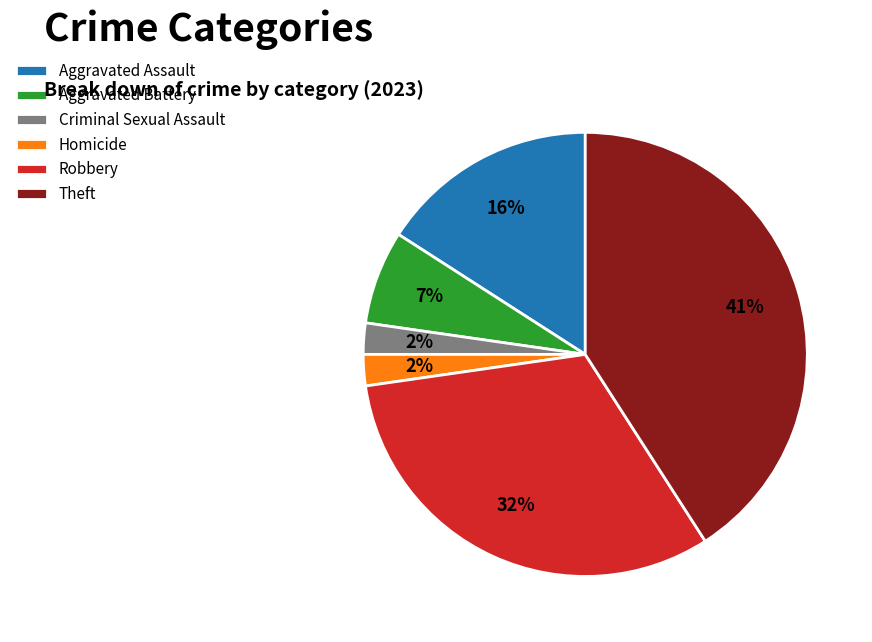

The Aggravated Assault slice represents 22% of the pie. True or false?

False